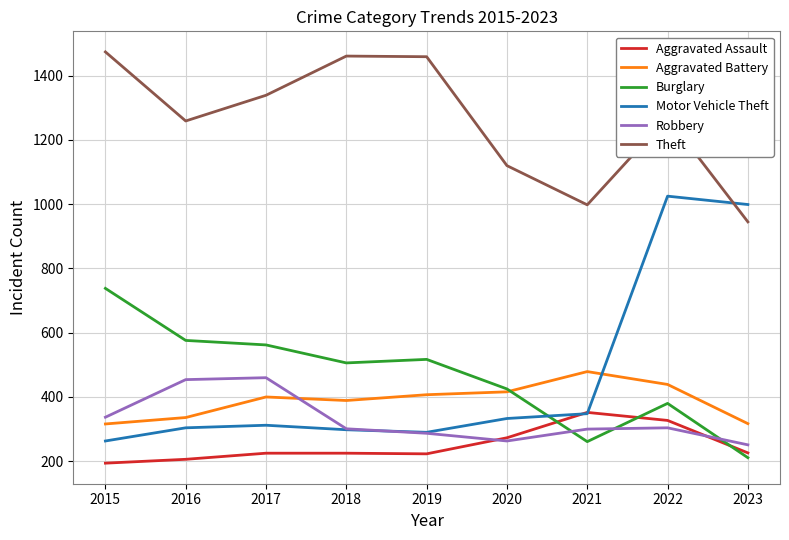

Between 2020 and 2022, which series saw the biggest shift?

Motor Vehicle Theft